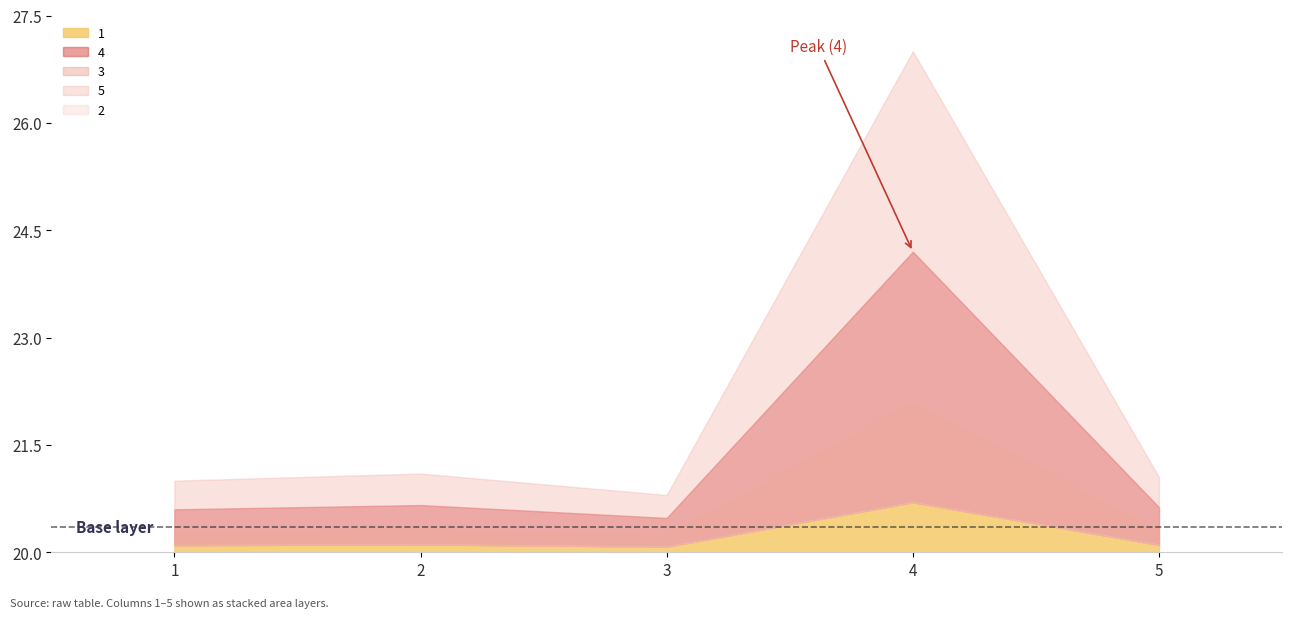

How many interior local peaks does the 3 series have?

2